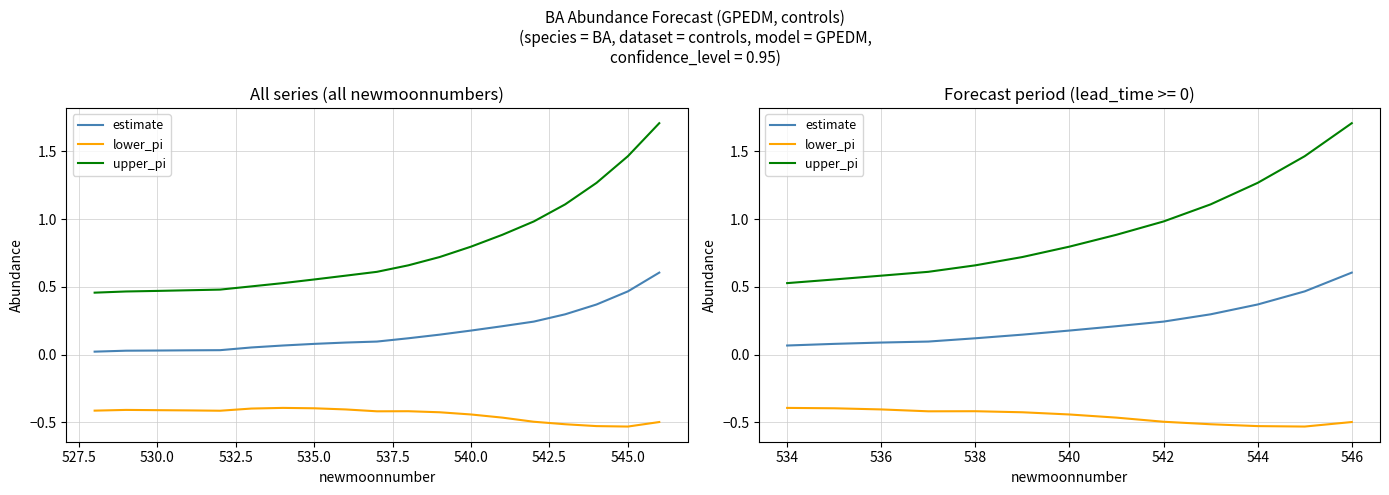

Which series has the widest spread of values?

upper_pi